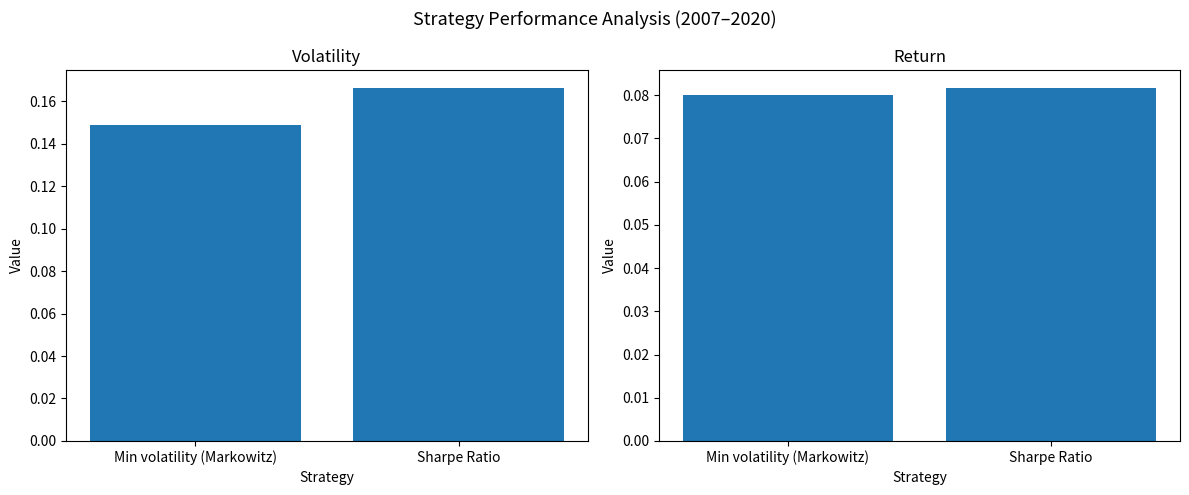

Reading right to left, transcribe all the data shown in this chart.

Volatility: 0.2	0.1
Return: 0.1	0.1